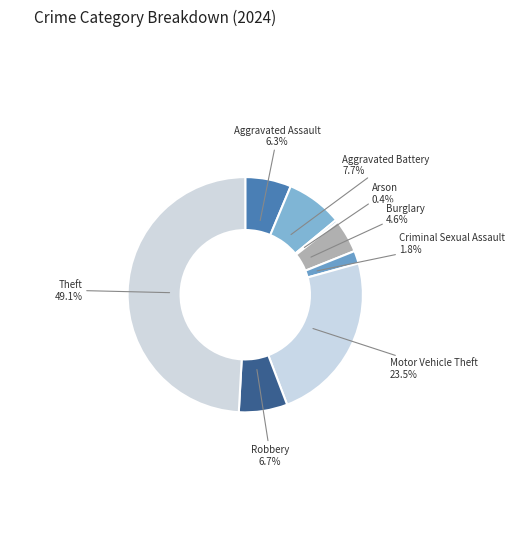

To the nearest percent, what is the average slice percentage?

12%